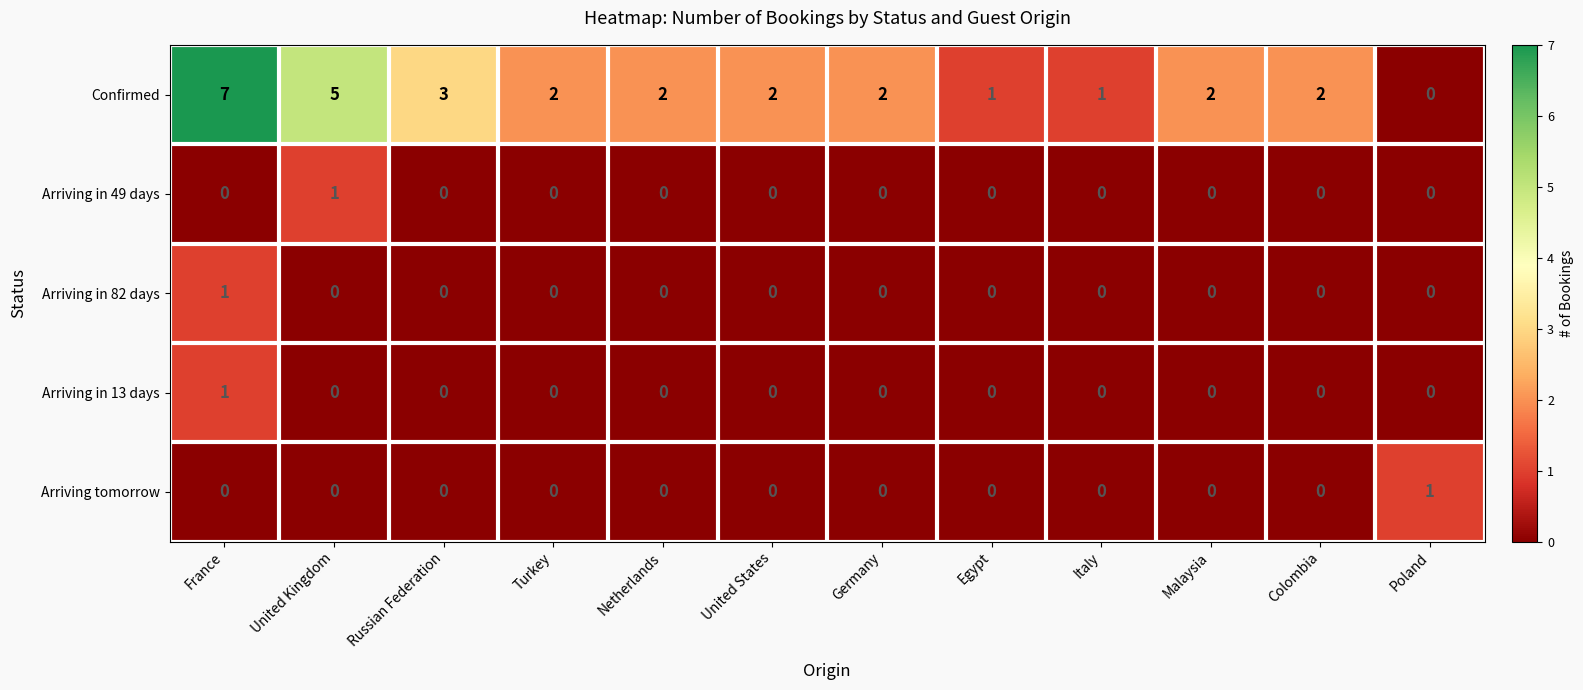

The value of Arriving in 13 days at Russian Federation is 0. True or false?

True